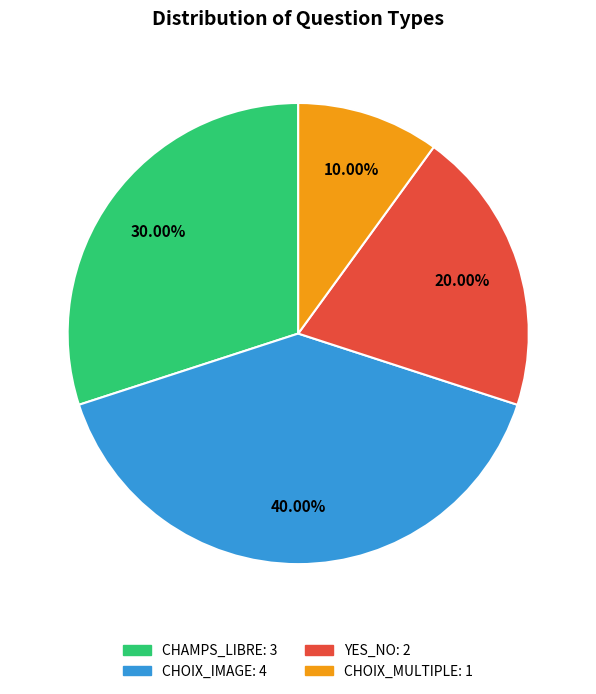

How many slices are in this pie chart?

4